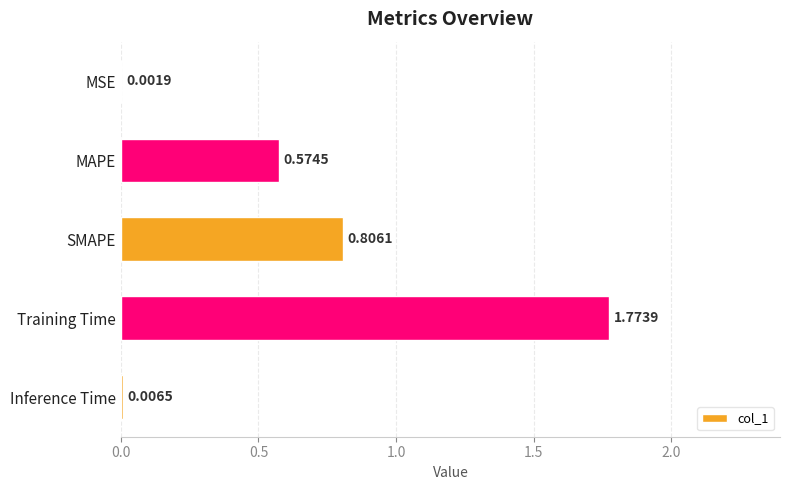

At which category does the chart reach its peak across all series?

Training Time